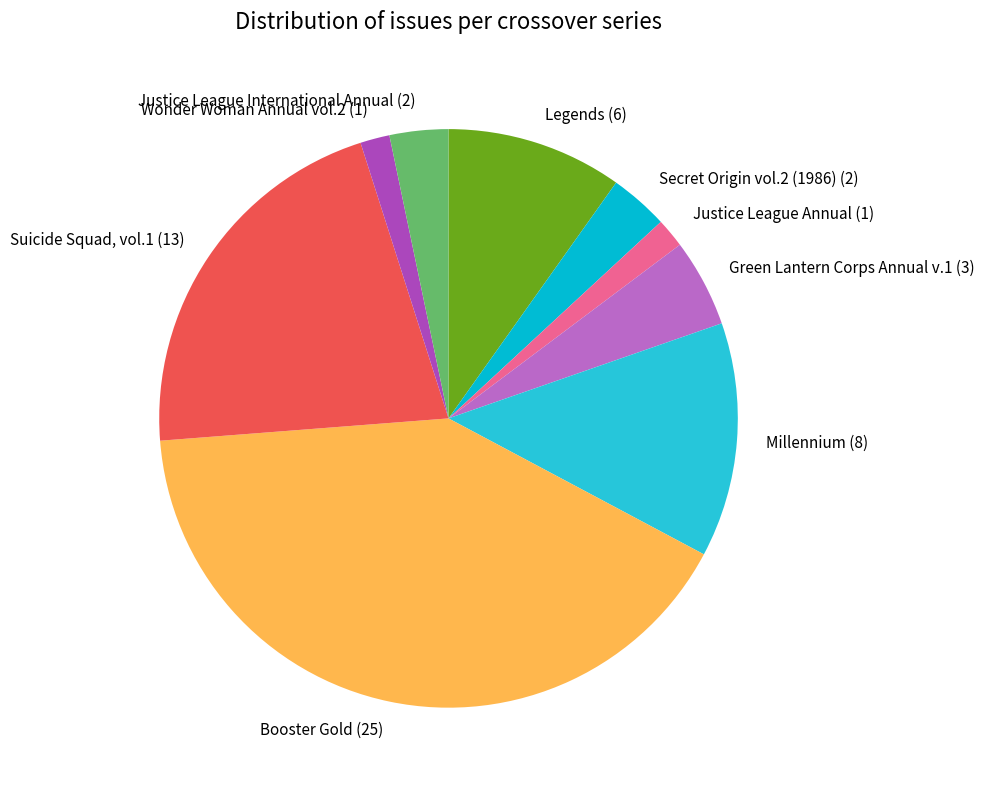

Approximately how many times larger is the value at Justice League Annual compared to Suicide Squad, vol.1?

0.1